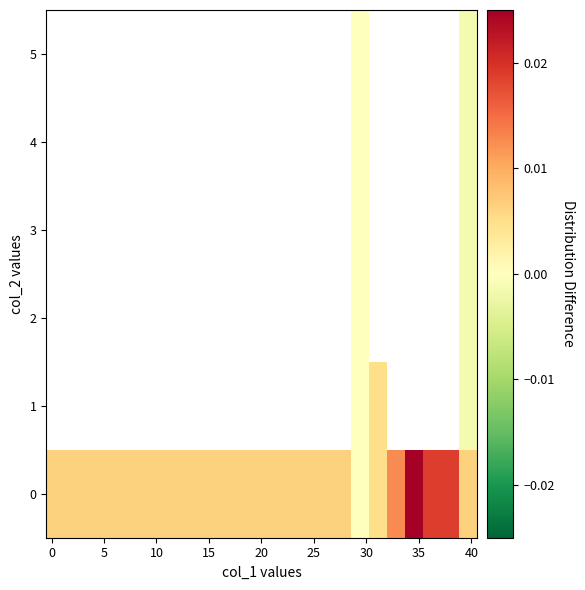

How many values in 3 are below zero?

1